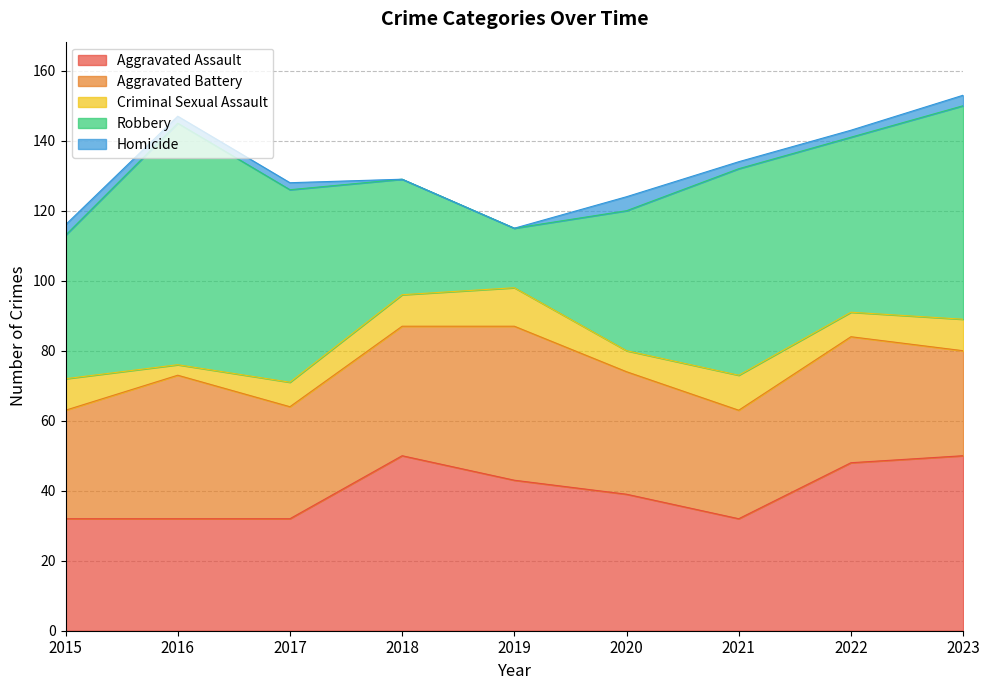

Which series changed the most between 2020 and 2023?

Robbery